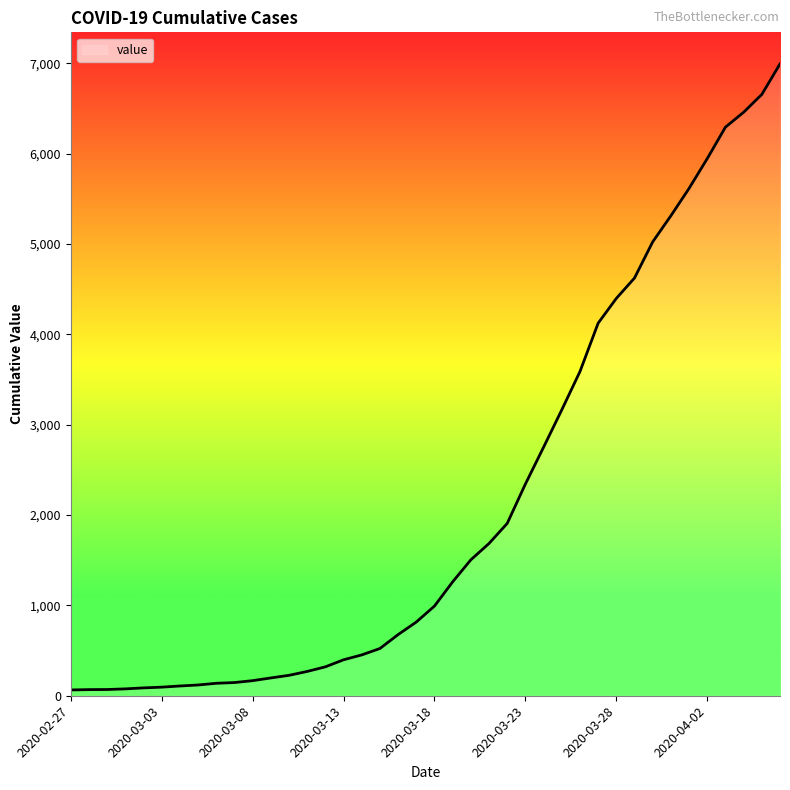

What is the minimum value shown in the chart?

64